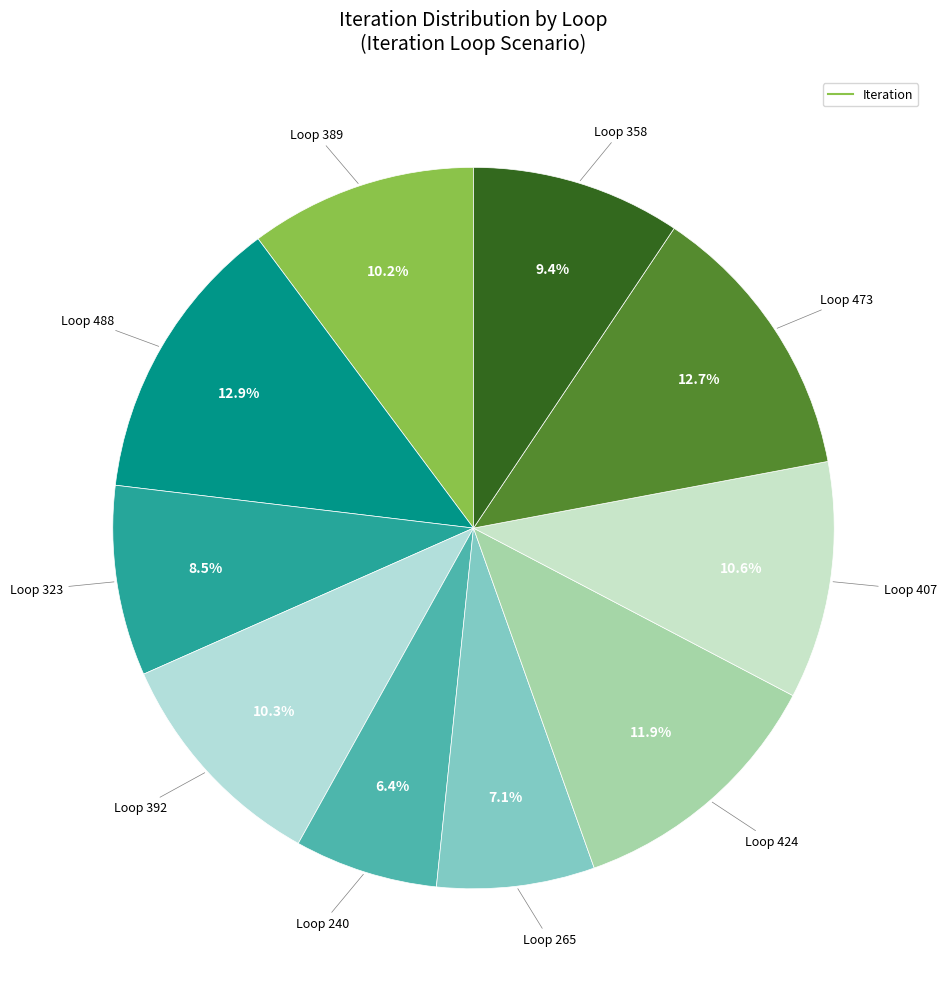

Which category has the biggest portion of the pie?

488